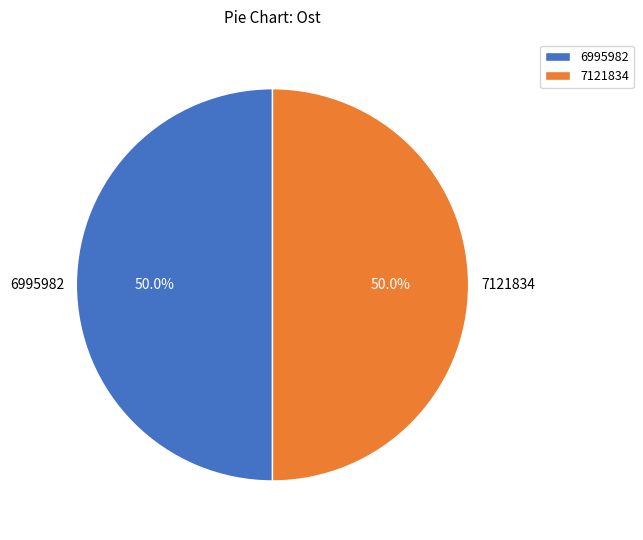

Is it true that 7121834 is 44% of the pie?

False